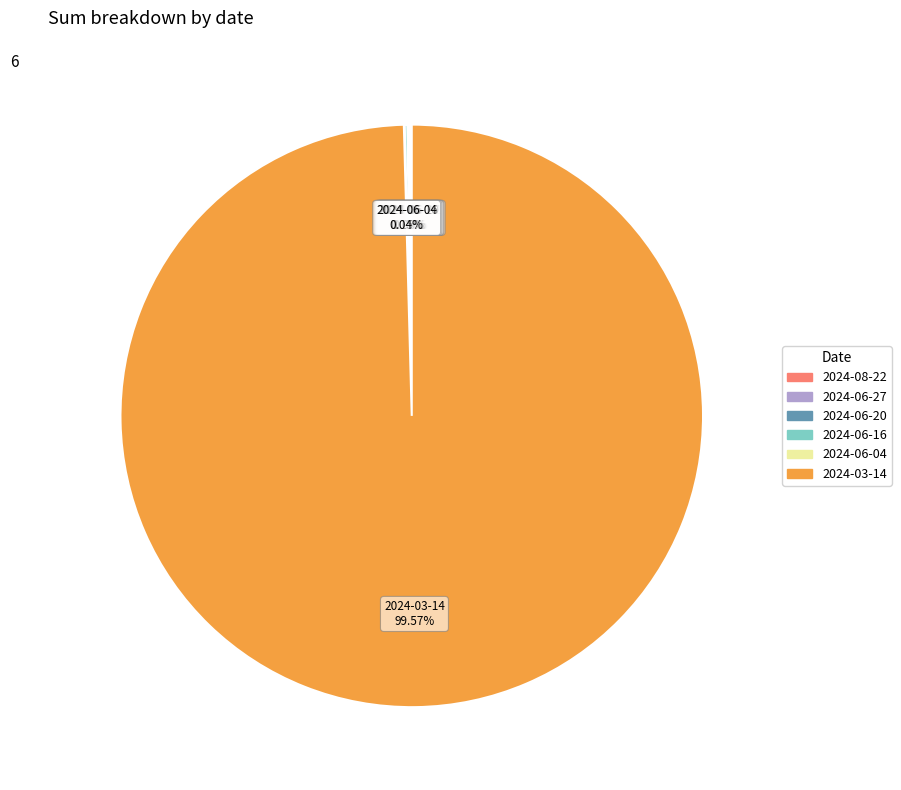

What portion of the pie excludes 2024-03-14?

0.4%